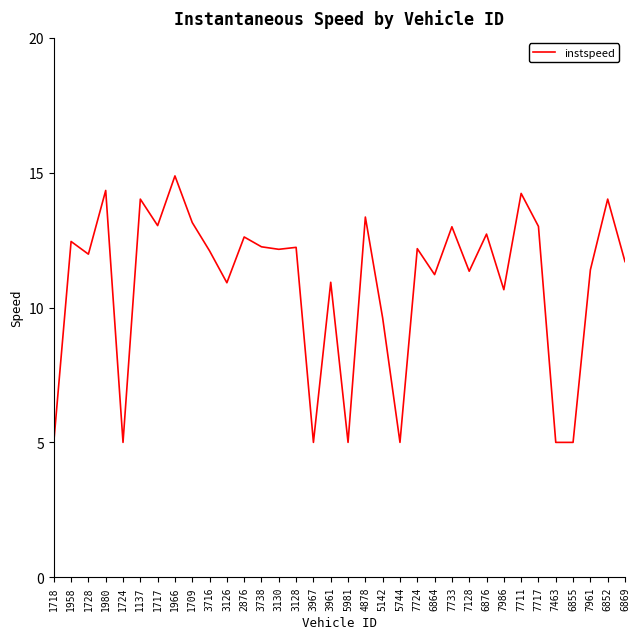

What is the change in value from 4878 to 7463?

-8.4